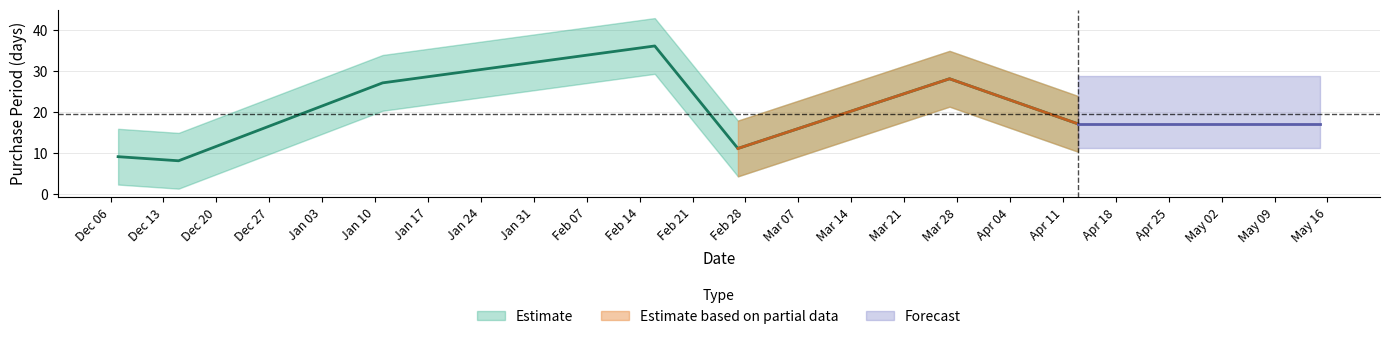

What is the difference between the second highest and second lowest values?

19